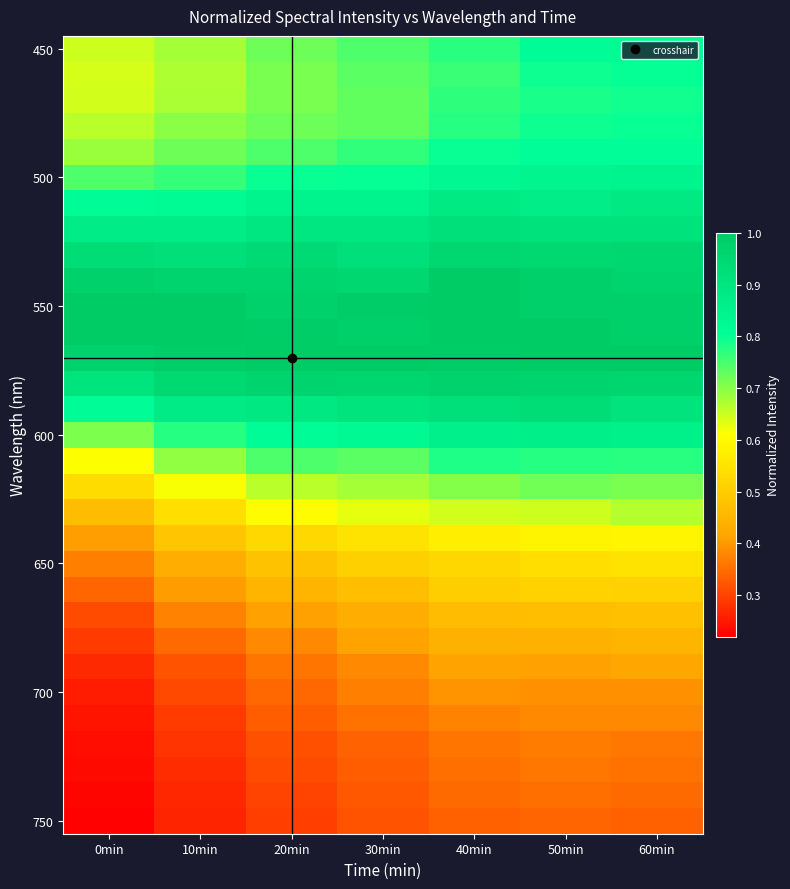

At which category is the sum across all series the highest?

60min